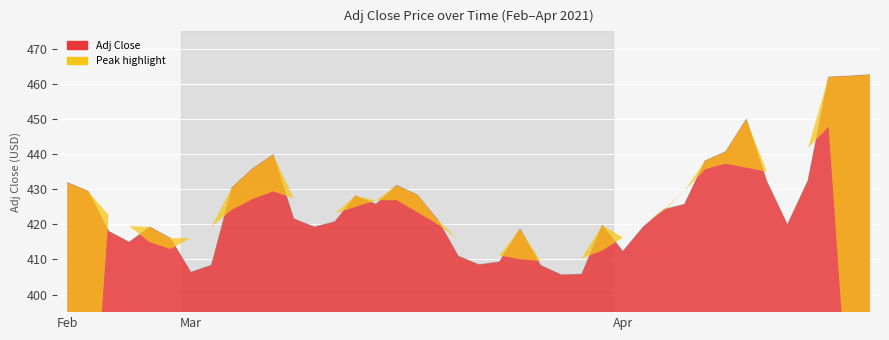

Which label corresponds to the largest value in the chart?

2021-04-22